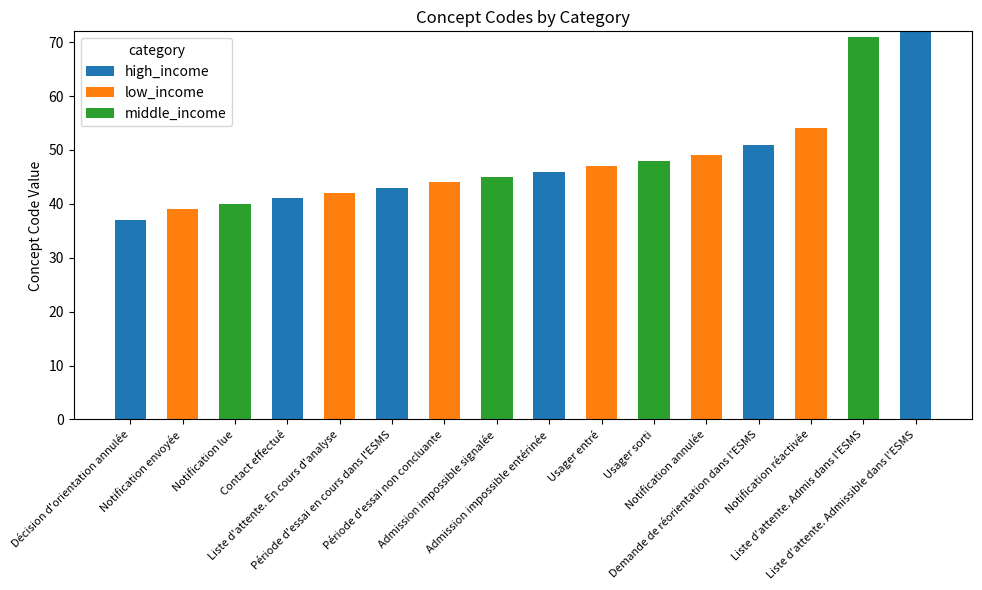

Between Usager sorti and Liste d'attente. Admissible dans l'ESMS, which series saw the biggest shift?

high_income